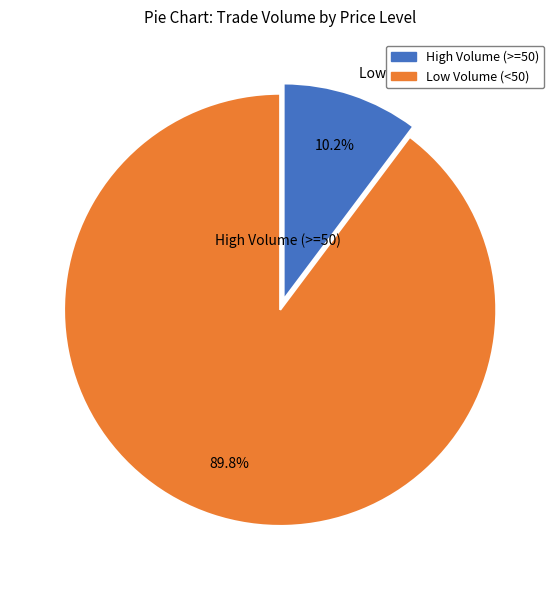

Does any single category account for the majority?

Yes